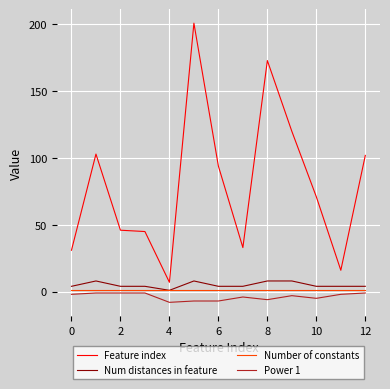

True or false: Power 1 and Number of constants cross at least once.

False